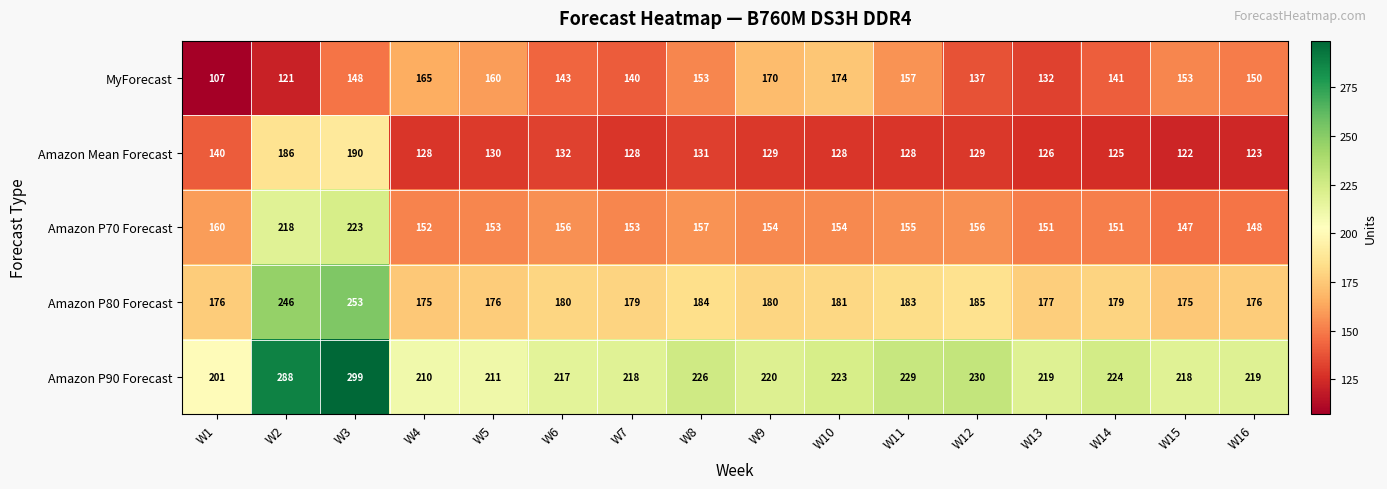

At which category is the sum across all series the highest?

W3